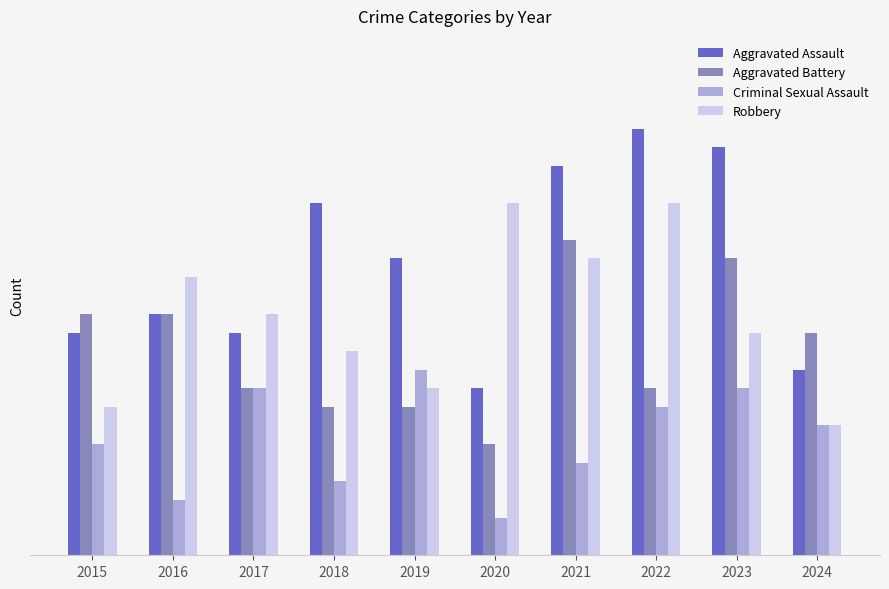

True or false: Aggravated Assault has a value of 21 at 2021.

True